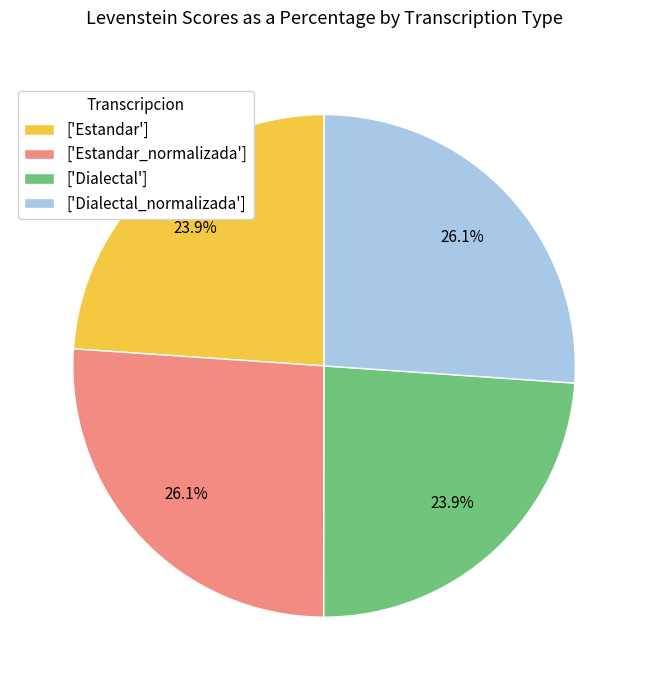

Is there any slice that represents more than half of the pie?

No